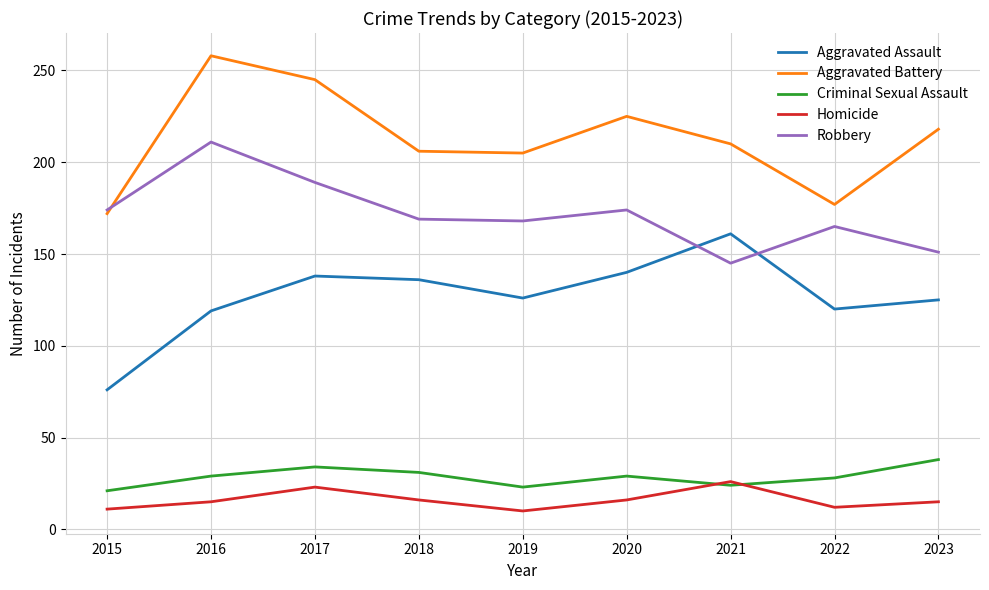

Which category has the highest value in the Aggravated Assault series?

2021